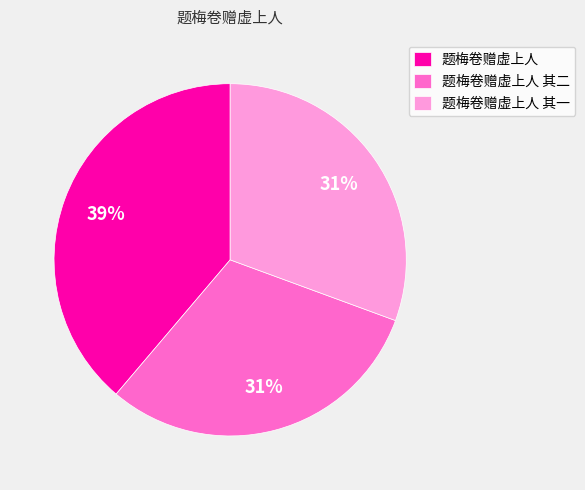

Between 题梅卷赠虚上人 and 题梅卷赠虚上人 其一, which is larger?

题梅卷赠虚上人